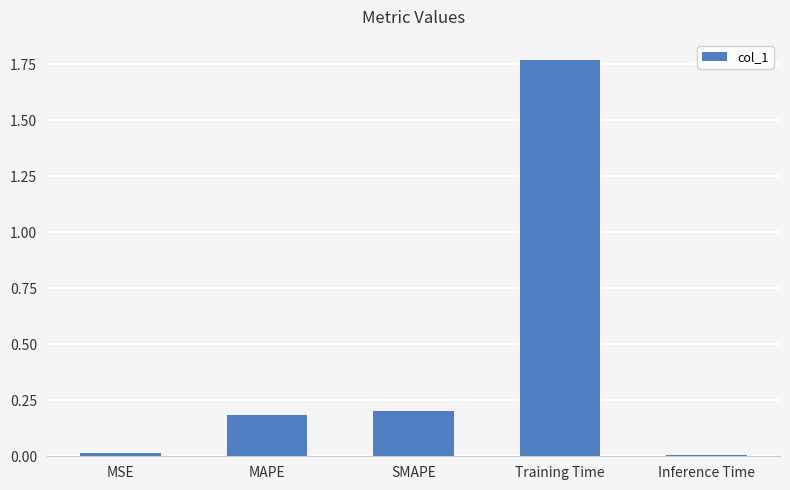

What is the change in value from SMAPE to Training Time?

+1.6